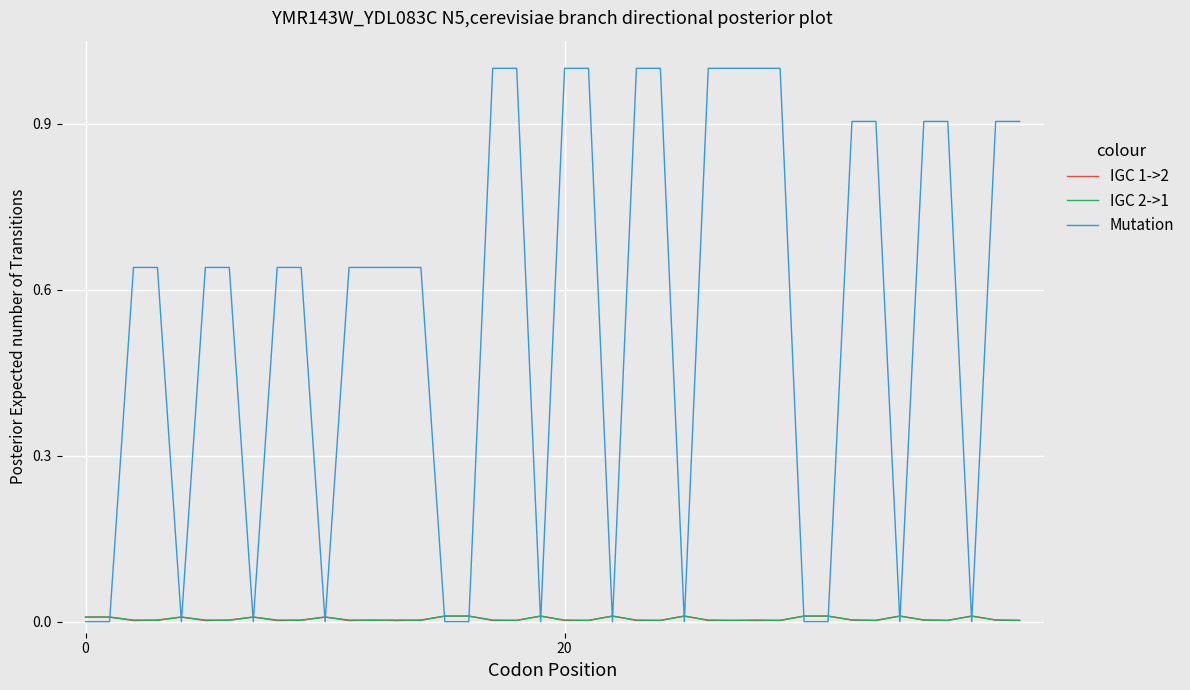

What is the maximum value shown in the chart?

1.0